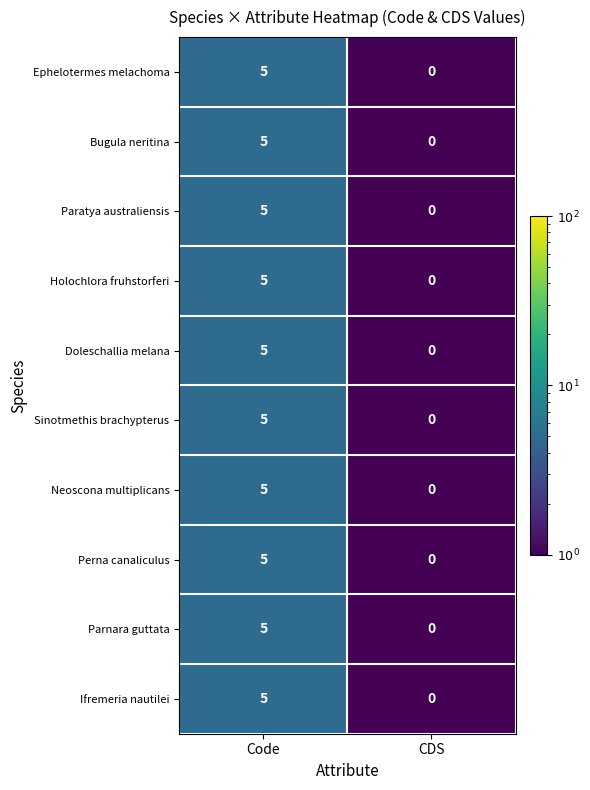

At how many categories does at least one series exceed 4?

1